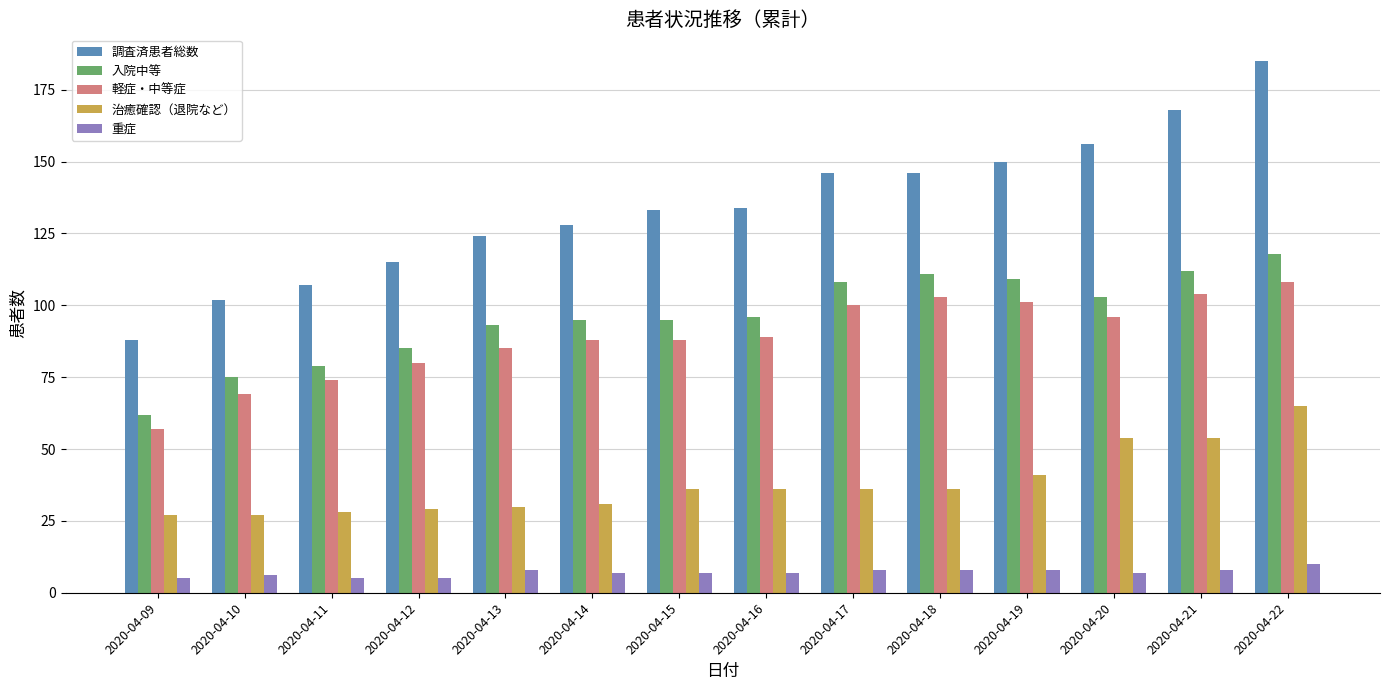

What is the spread (max minus min) of values at 2020-04-15?

126